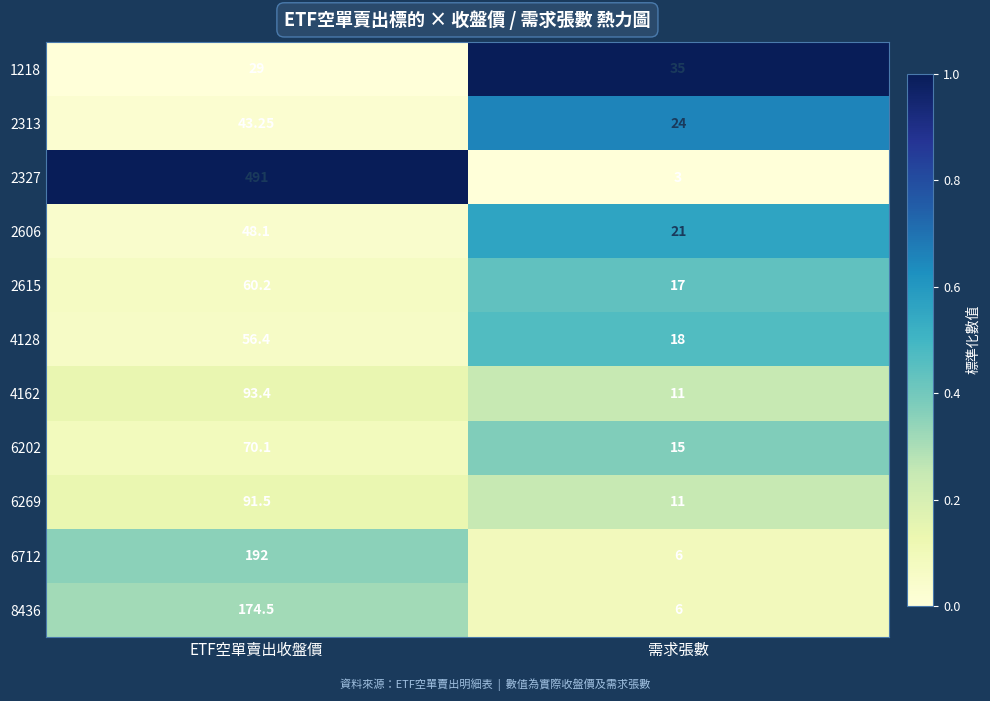

Which series has the largest total across all categories?

2327